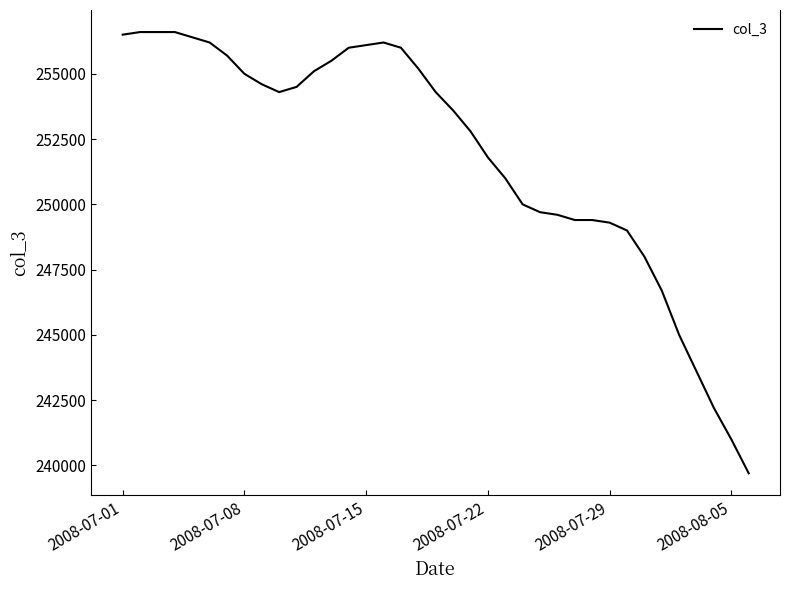

What is the greatest value displayed?

256600